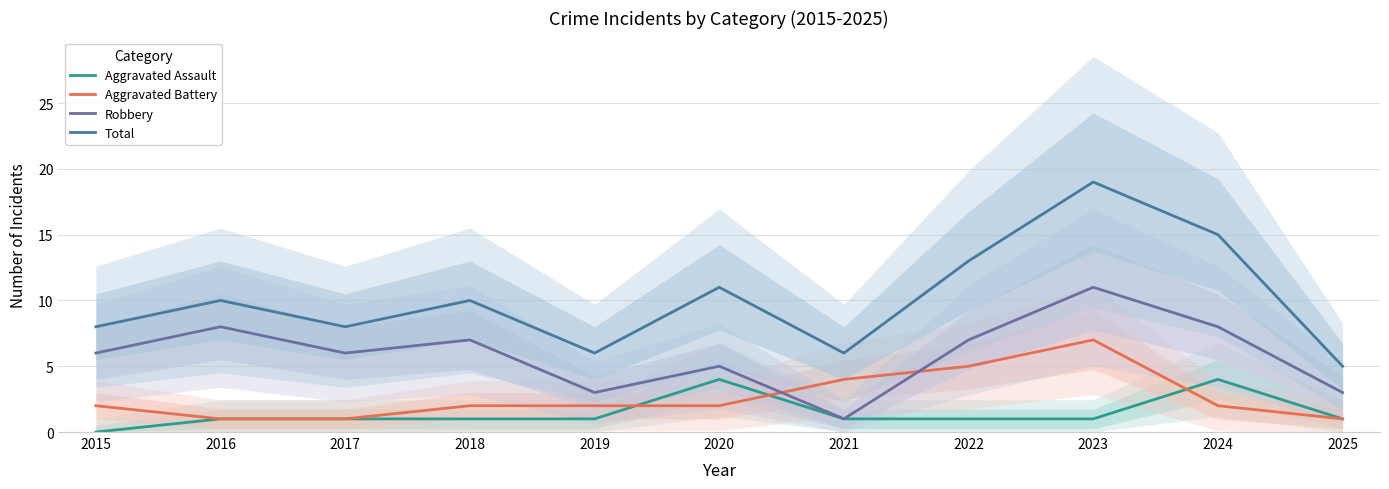

Rank the series by their maximum value, from highest to lowest.

Total, Robbery, Aggravated Battery, Aggravated Assault